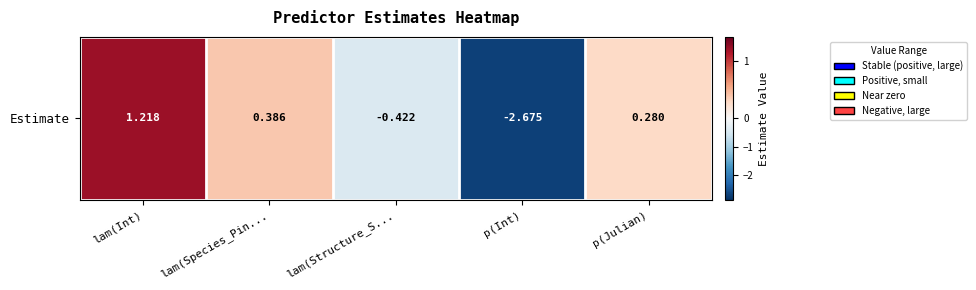

At which label is the value closest to 0?

p(Julian)